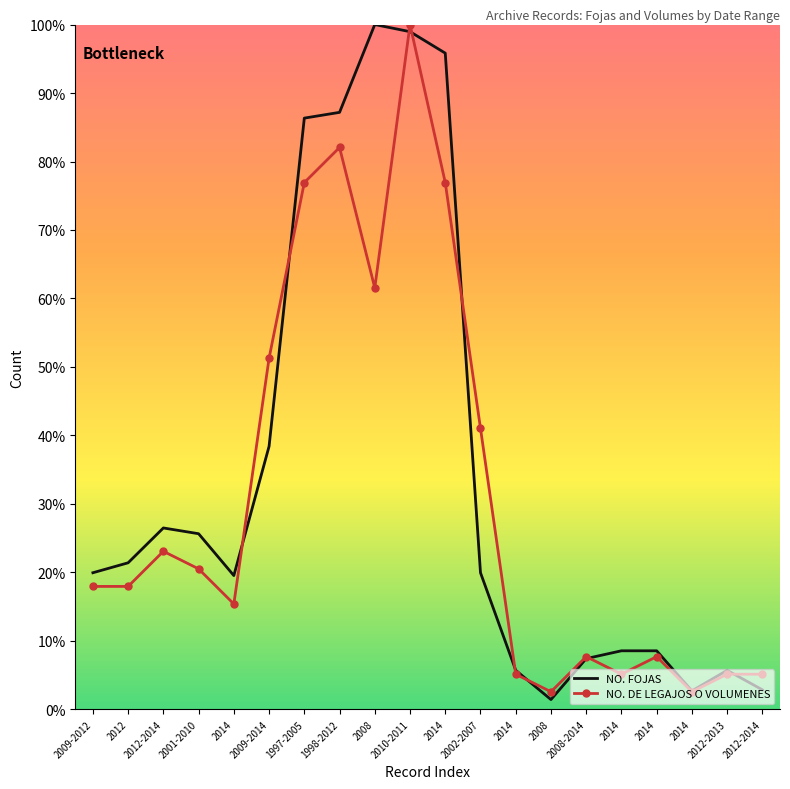

At which category does NO. DE LEGAJOS O VOLUMENES reach its first local valley?

2014